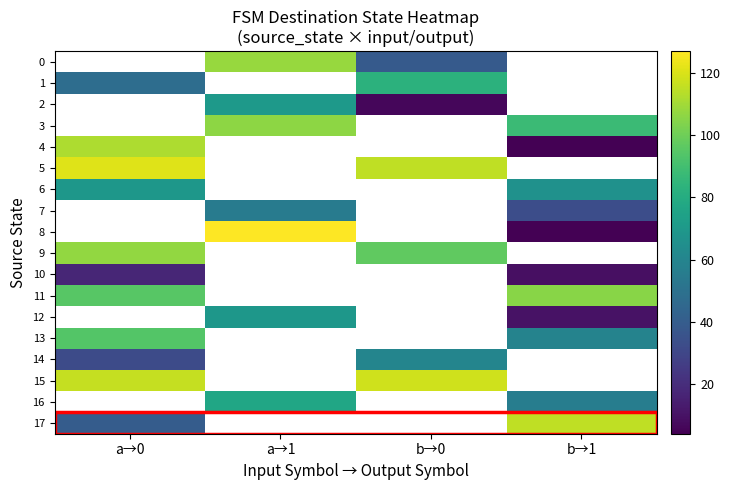

The 8 series shows 0.8 at b→1. True or false?

False